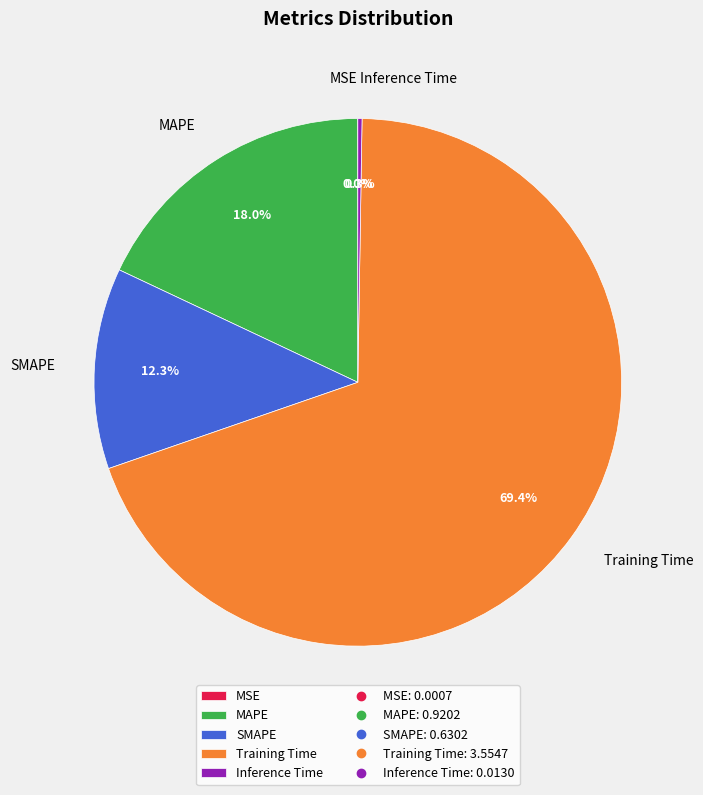

Which slice is the largest?

Training Time